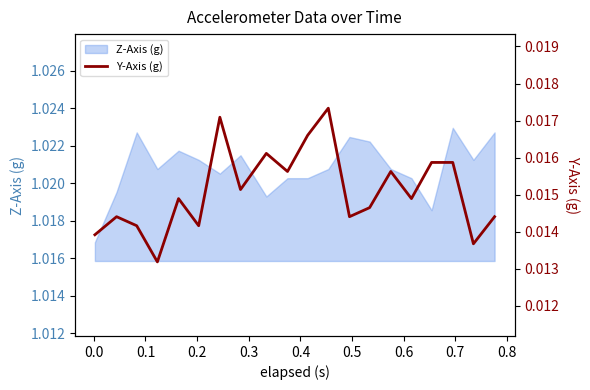

Count the number of categories in the chart.

20